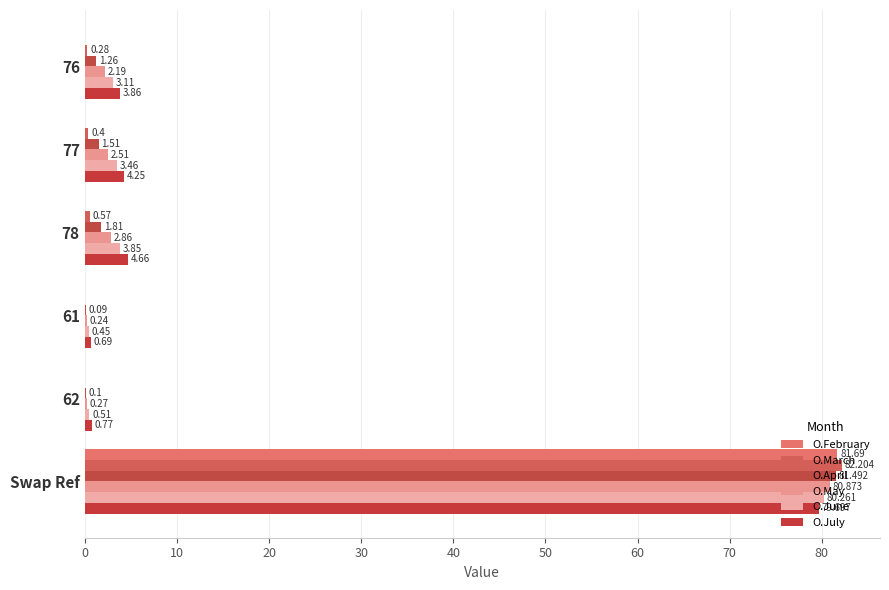

What is the lowest value of the O.April series?

0.1